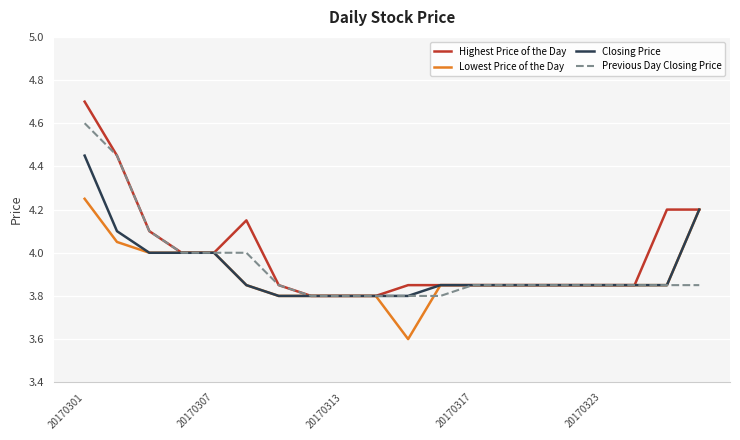

Rank the series by their maximum value, from lowest to highest.

Lowest Price of the Day, Closing Price, Previous Day Closing Price, Highest Price of the Day